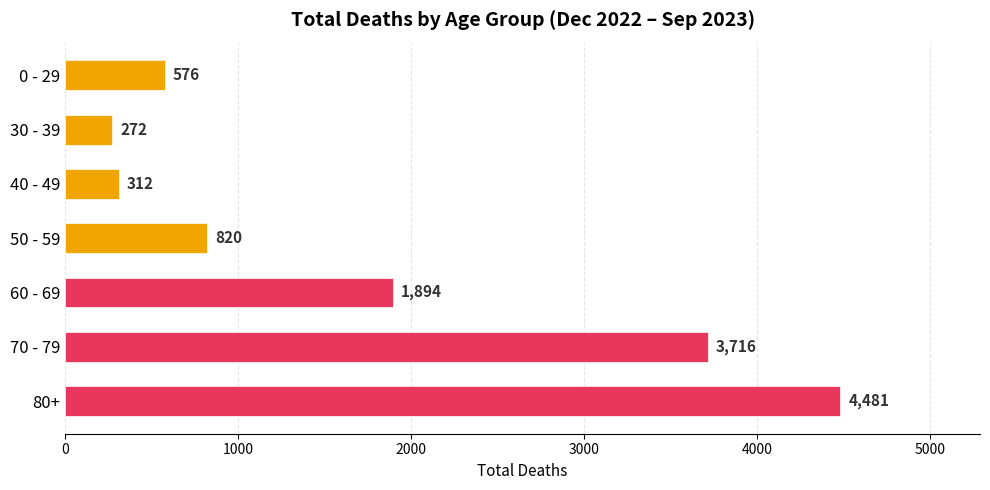

List the labels in order of value, smallest first.

30 - 39, 40 - 49, 0 - 29, 50 - 59, 60 - 69, 70 - 79, 80+